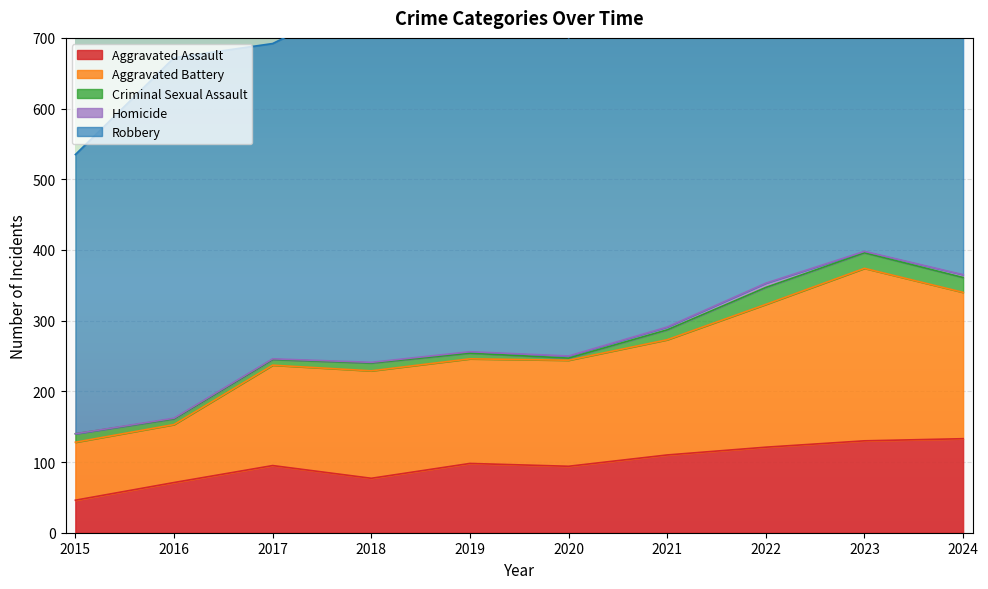

Is the value of Aggravated Battery at 2022 greater than the value of Robbery at 2020?

No